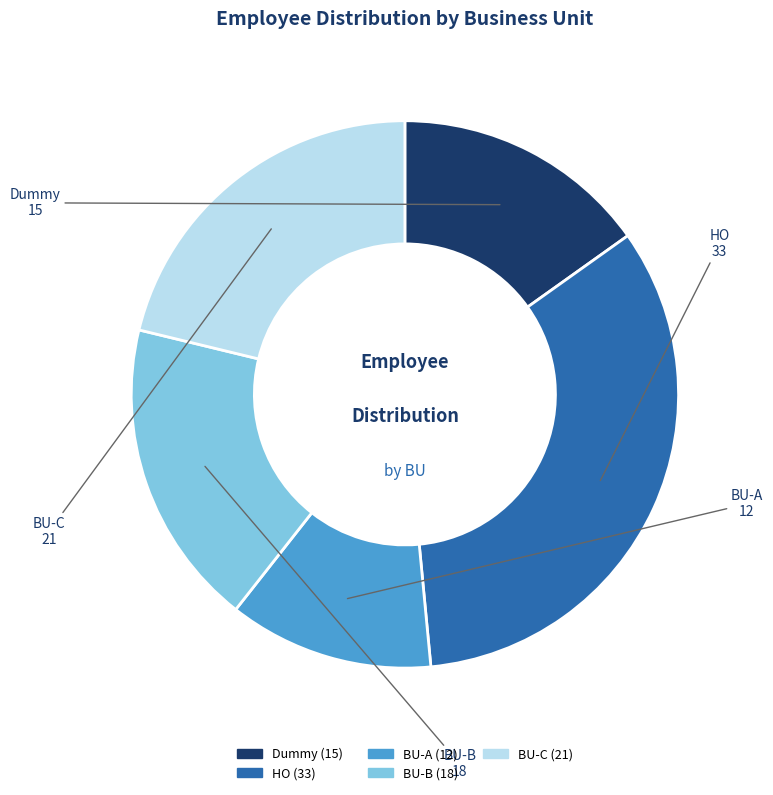

How many segments does this pie chart have?

5